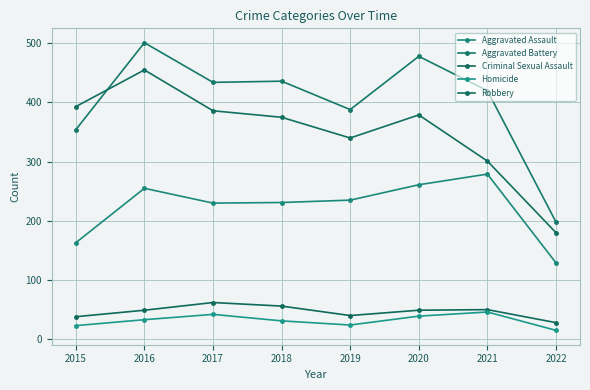

Reading right to left, list all the values displayed in this chart.

Aggravated Assault: 2022=129	2021=279	2020=261	2019=235	2018=231	2017=230	2016=255	2015=163
Aggravated Battery: 2022=198	2021=420	2020=478	2019=388	2018=436	2017=434	2016=501	2015=354
Criminal Sexual Assault: 2022=28	2021=50	2020=49	2019=40	2018=56	2017=62	2016=49	2015=38
Homicide: 2022=15	2021=46	2020=39	2019=24	2018=31	2017=42	2016=33	2015=23
Robbery: 2022=180	2021=301	2020=379	2019=340	2018=375	2017=386	2016=455	2015=393